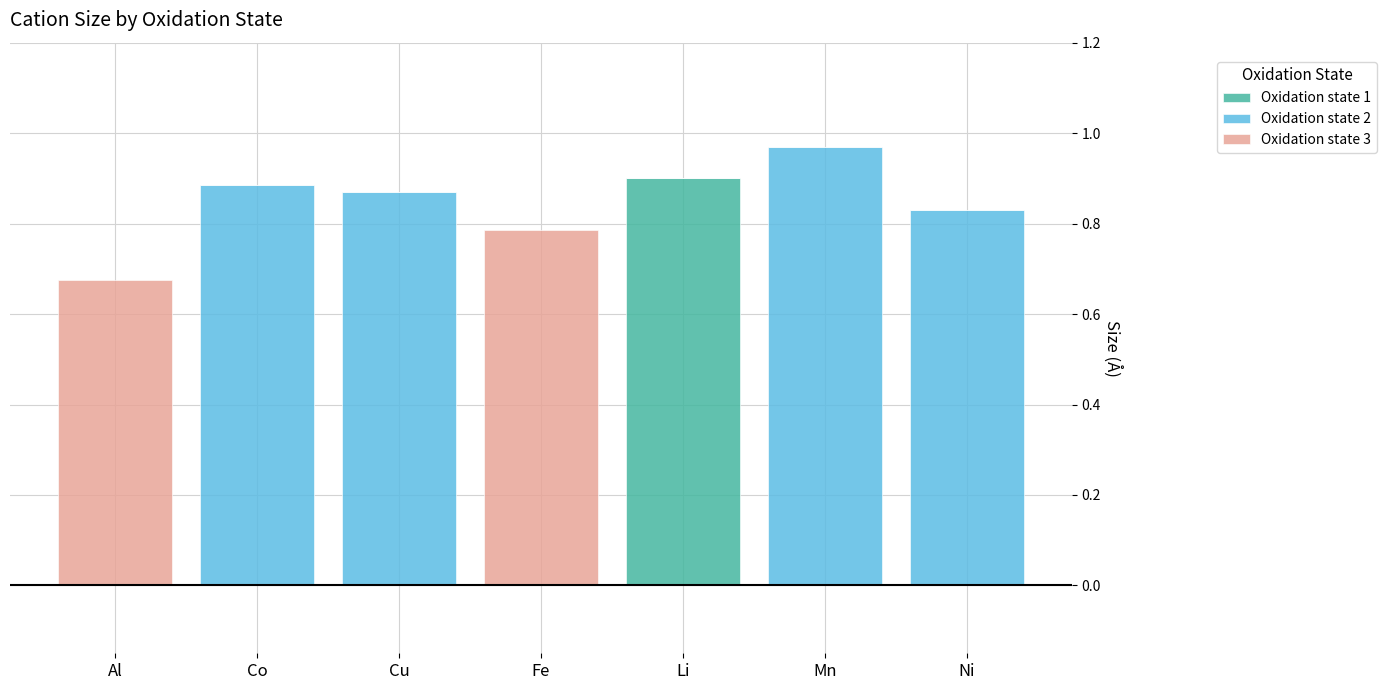

Is it true that Oxidation state 1 equals 0.3 at Cu?

False